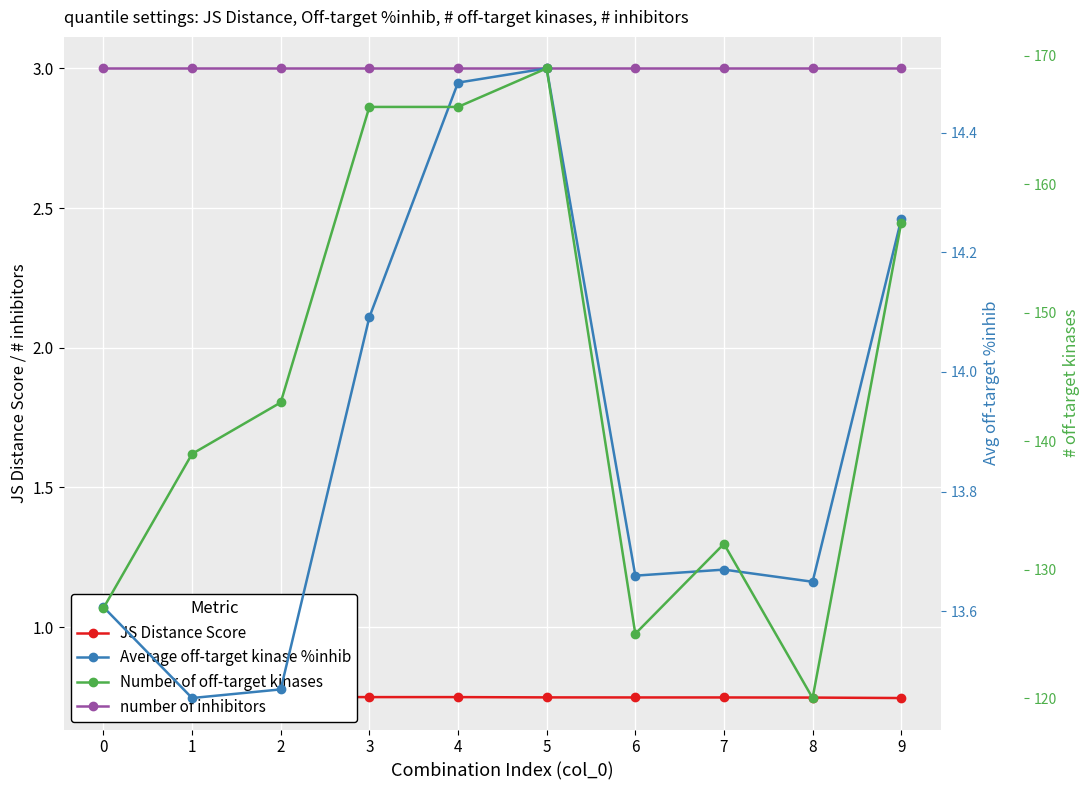

True or false: JS Distance Score and number of inhibitors cross at least once.

False